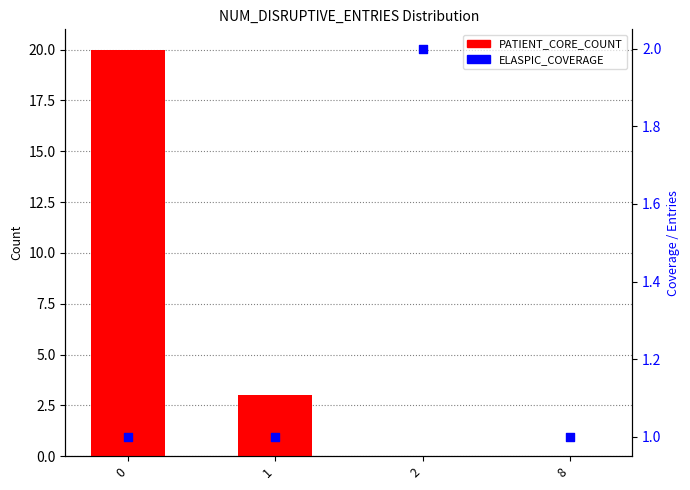

What is the total value across all series at 2?

2